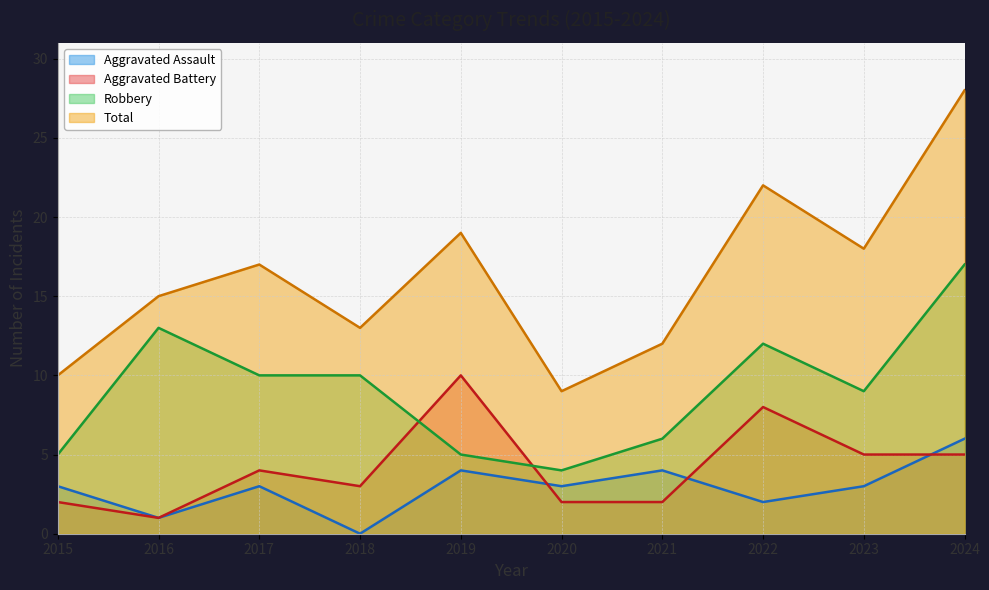

How many series are shown in this chart?

4